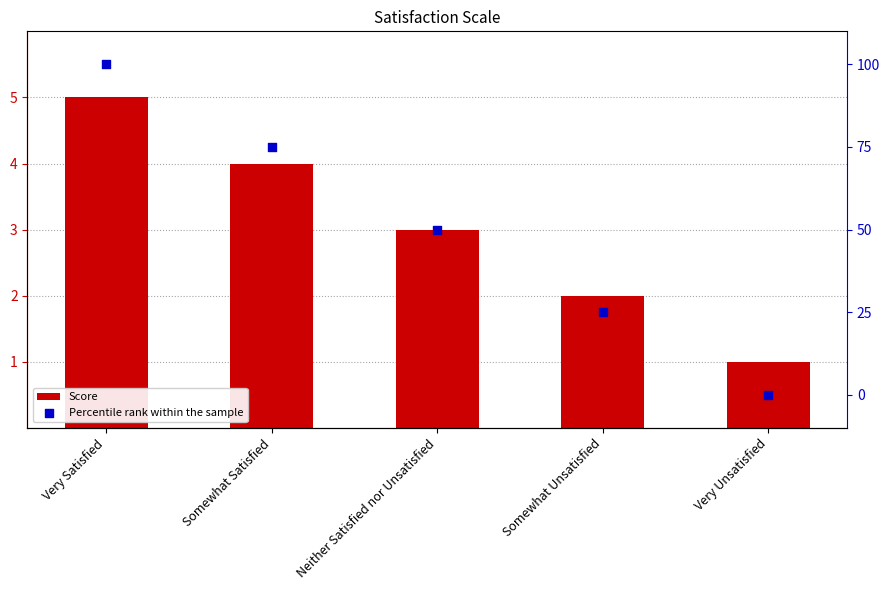

Which series reaches the maximum Y coordinate?

Percentile rank within the sample